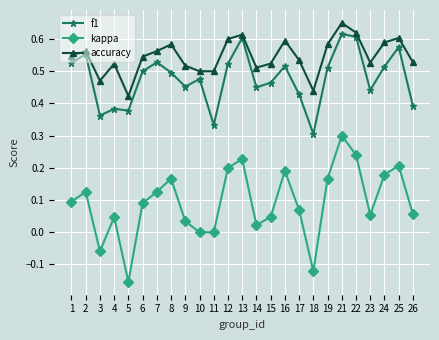

Which category has the highest value across all series?

21